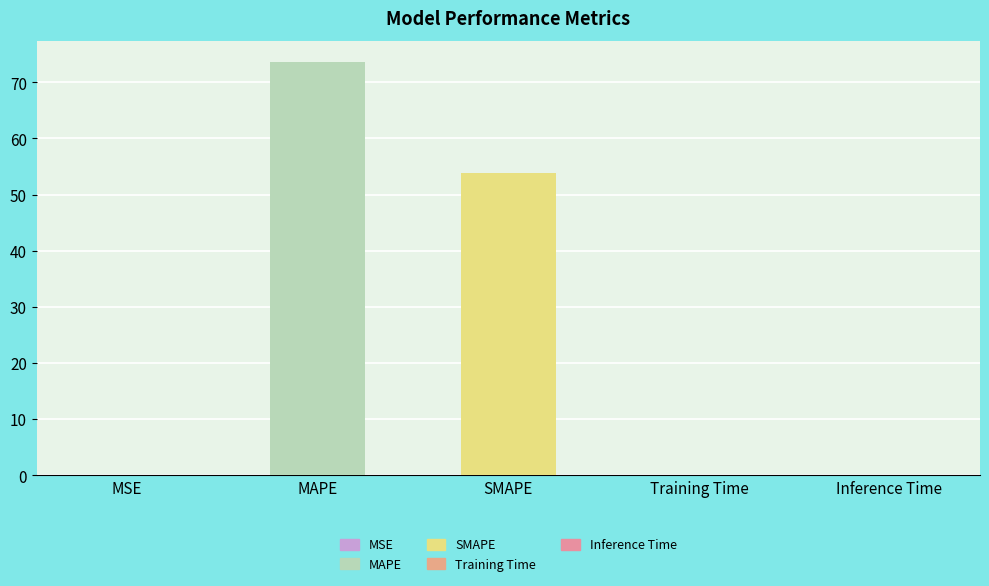

Where is the data nearest to the value 36?

SMAPE